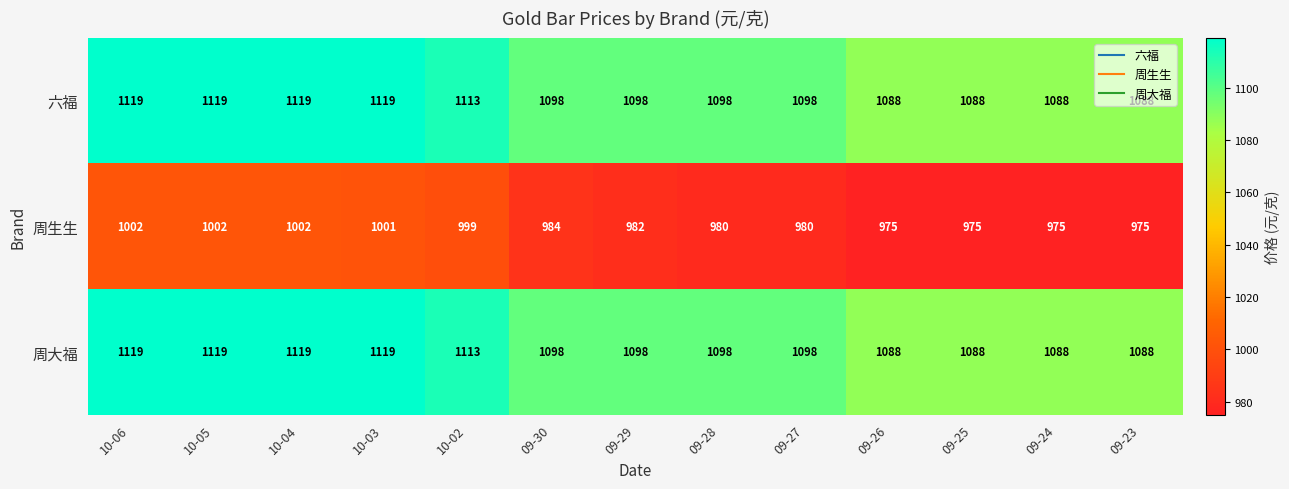

The 周大福 series shows 1955 at 09-27. True or false?

False